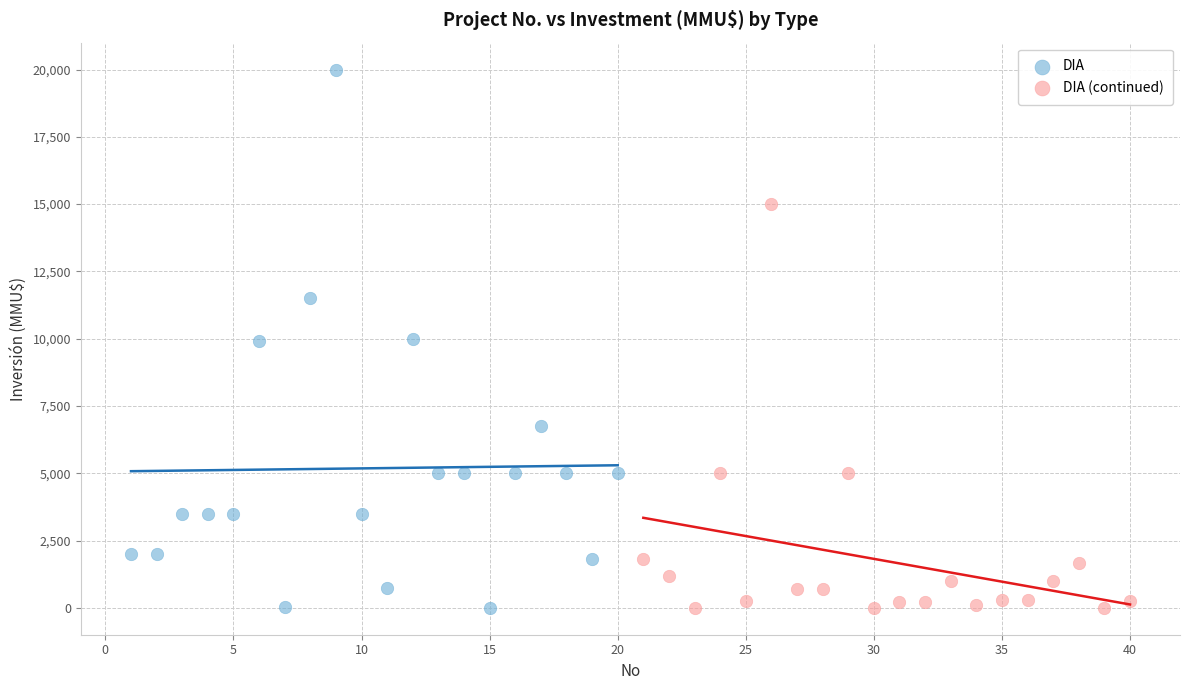

What are all the series names shown in the legend?

DIA, DIA (continued)